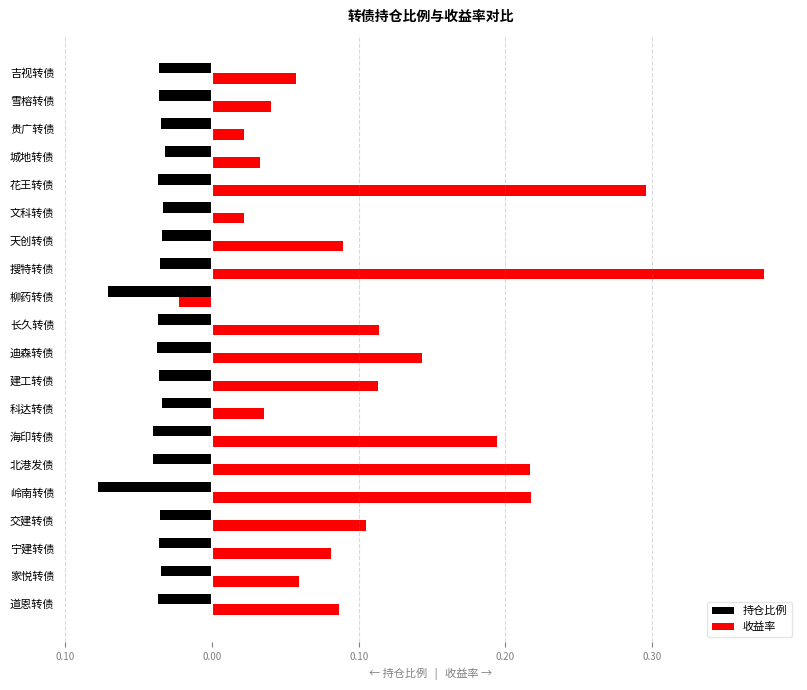

What are all the series names shown in the legend?

持仓比例, 收益率